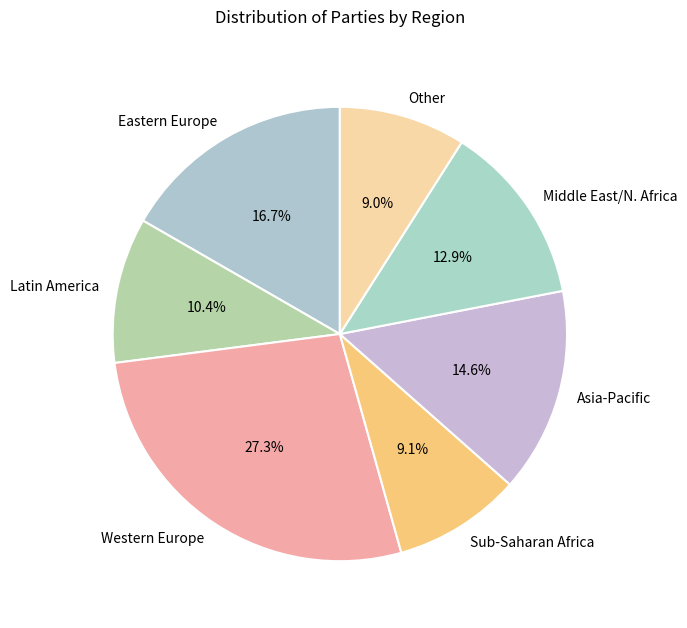

Does Latin America account for over 50% of the chart?

No